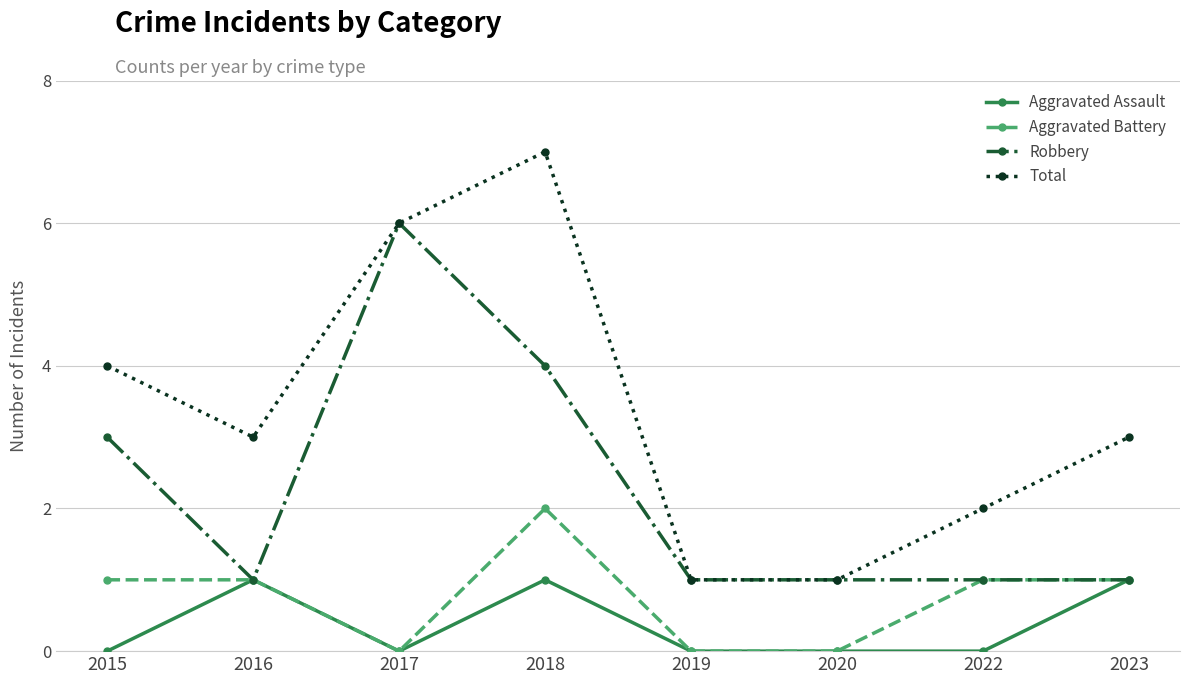

List the series in order of their peak value, highest first.

Total, Robbery, Aggravated Battery, Aggravated Assault